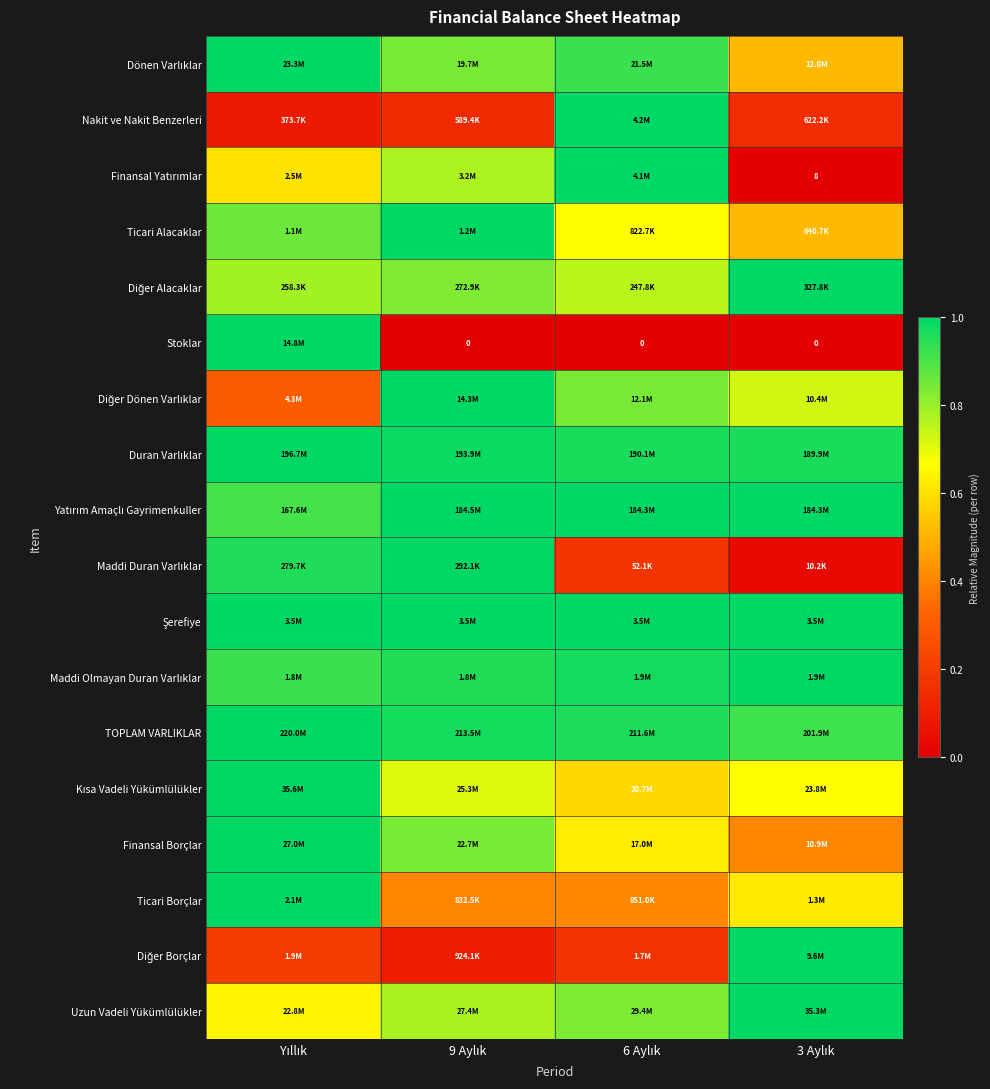

Rank the categories by Maddi Duran Varlıklar value from highest to lowest.

9 Aylık, Yıllık, 6 Aylık, 3 Aylık